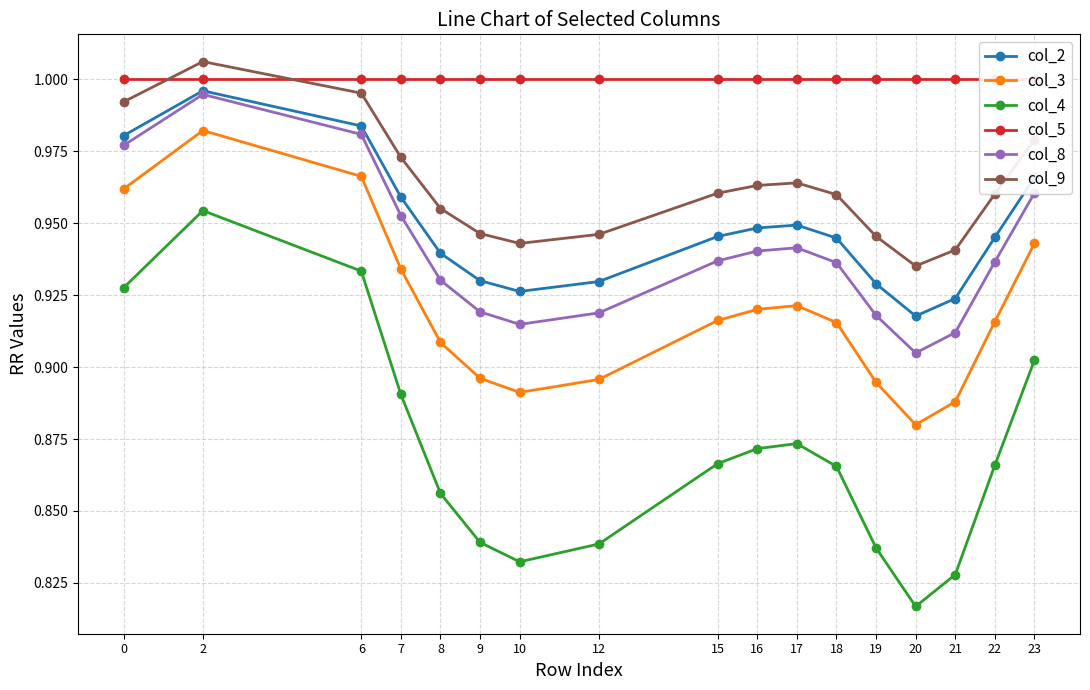

What is the greatest value displayed?

1.0